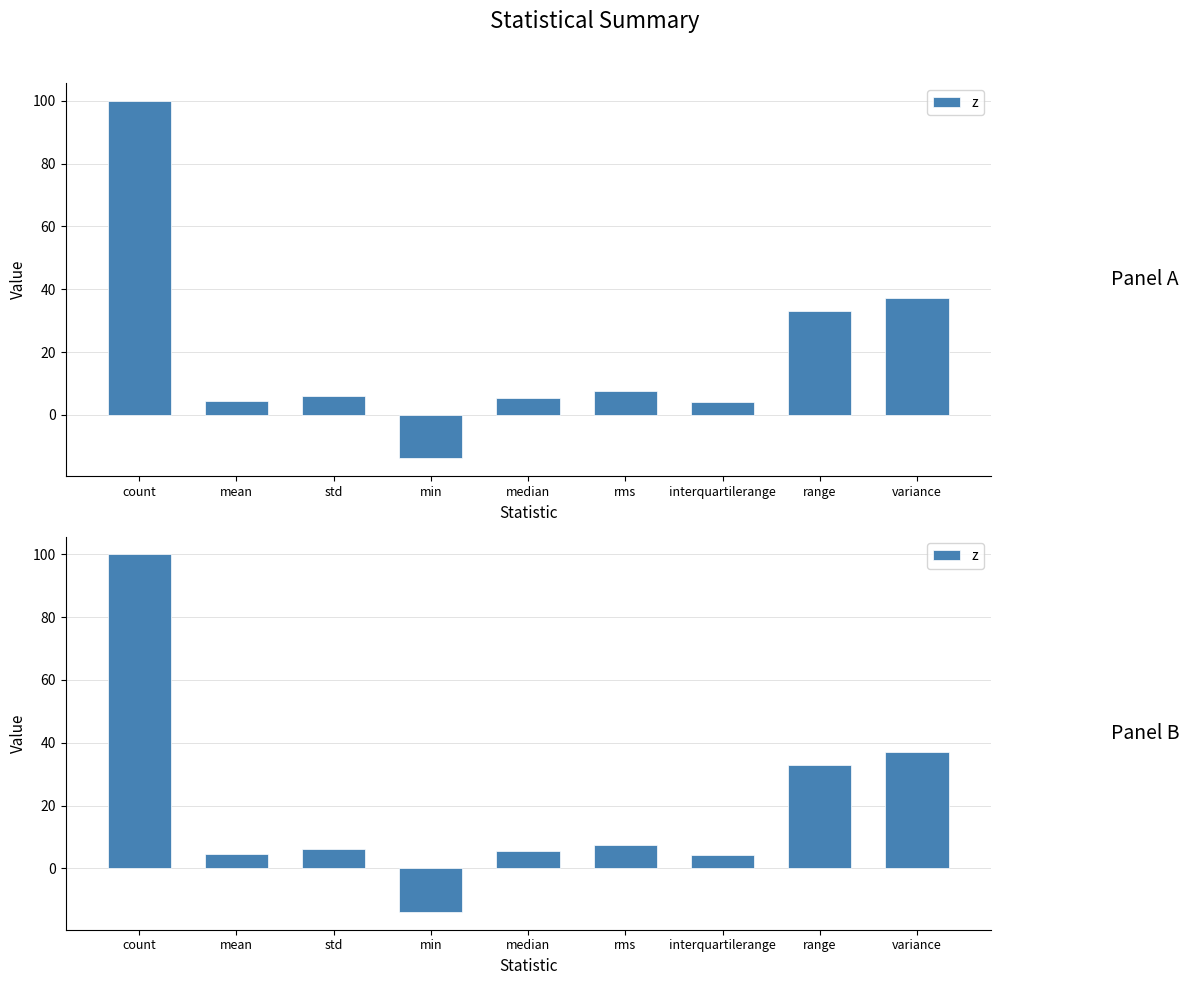

Reading left to right, list all the values displayed in this chart.

100.0	4.5	6.1	-13.9	5.4	7.5	4.2	33.0	37.1